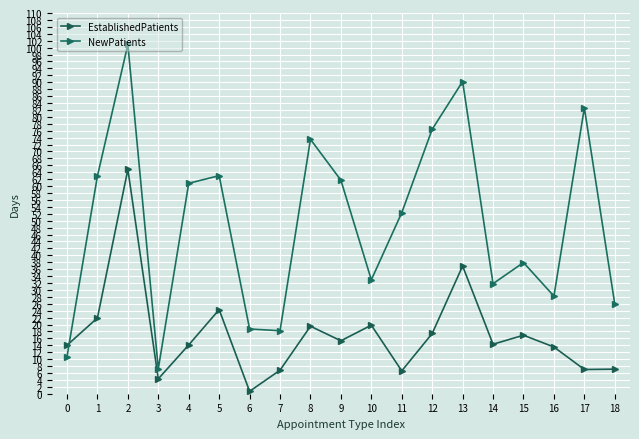

Between which two adjacent categories do NewPatients and EstablishedPatients first intersect?

0 and 1